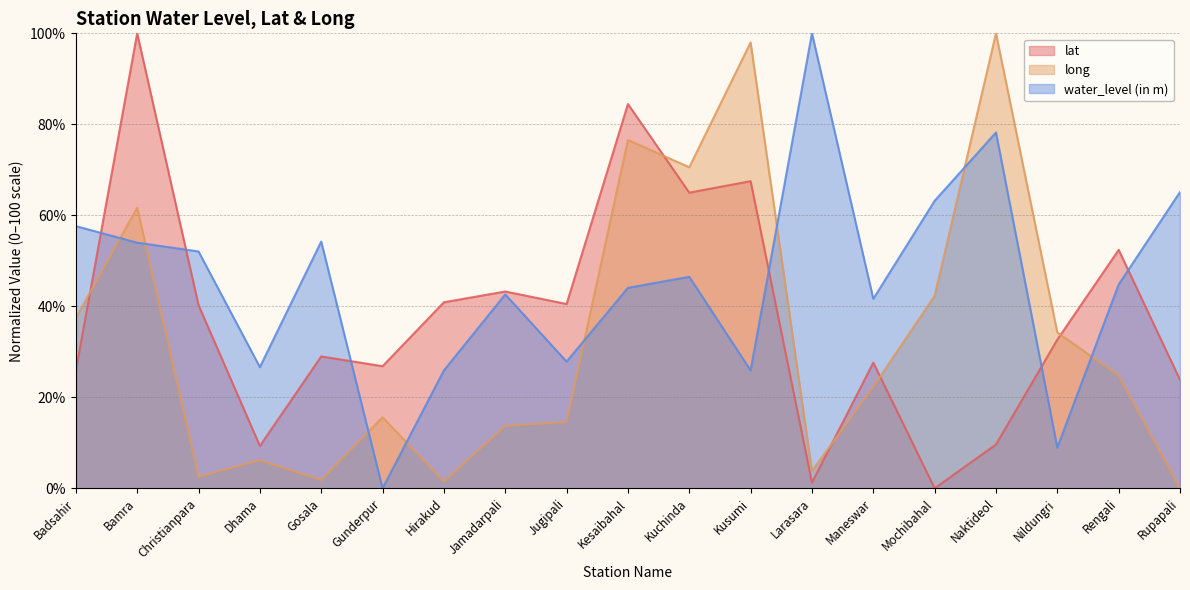

What are all the series names shown in the legend?

lat, long, water_level (in m)